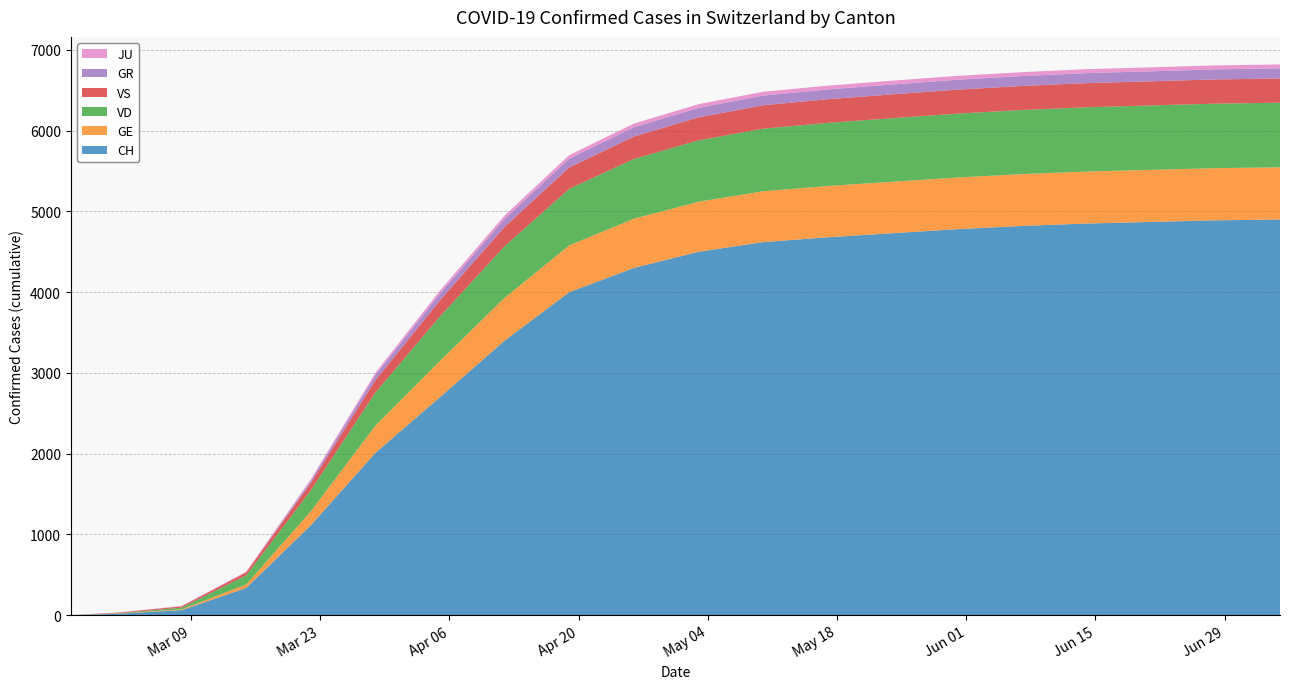

Reading right to left, transcribe all the data shown in this chart.

CH: 4900	4890	4870	4850	4820	4780	4730	4680	4620	4500	4300	4000	3400	2700	2010	1113	336	61	16	0
GE: 647	646	645	644	642	640	638	635	630	620	610	580	530	450	338	173	44	9	3	0
VD: 800	799	798	796	794	791	787	782	775	760	740	700	640	550	409	259	113	22	4	0
VS: 300	300	299	299	298	297	295	293	290	285	278	265	240	200	153	92	36	16	7	0
GR: 125	125	124	124	123	123	122	121	120	118	115	110	100	85	63	27	0	0	0	0
JU: 49	49	49	49	48	48	48	47	47	46	45	43	40	35	28	18	9	5	1	0